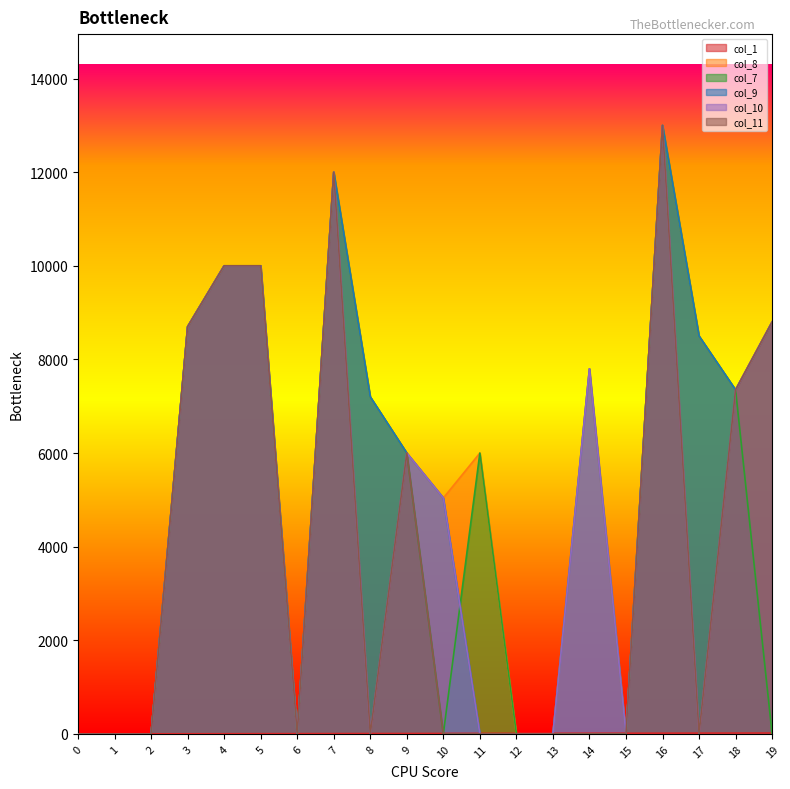

Where is col_1 nearest to the value 9?

9